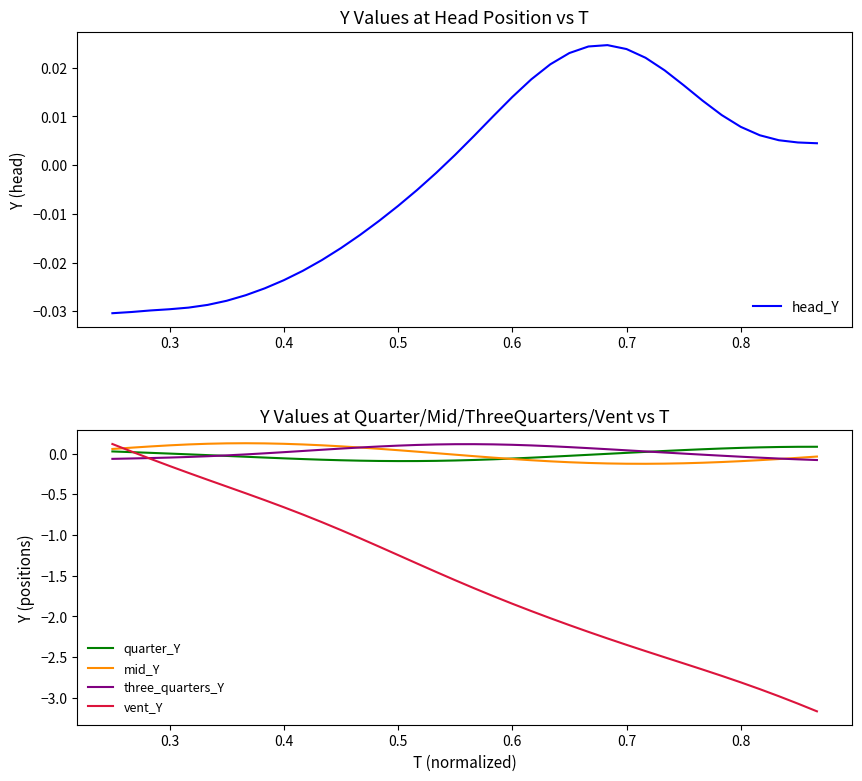

What is the sum of all vent_Y values?

-59.0